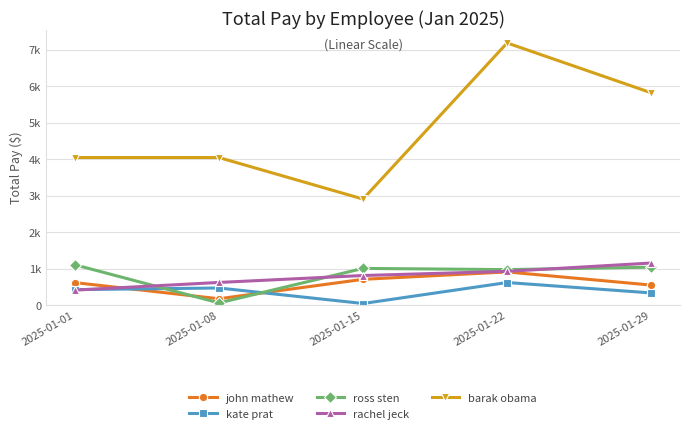

The value of kate prat at 2025-01-22 is 625.0. True or false?

True